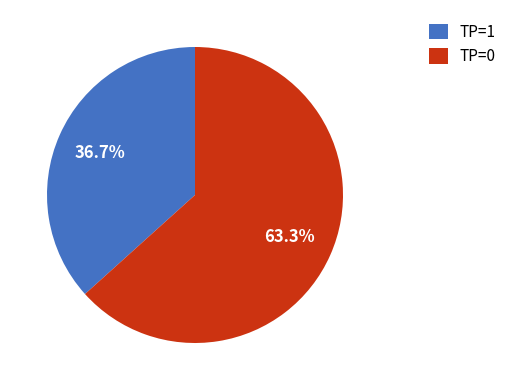

Does TP=1 represent more than half of the total?

No